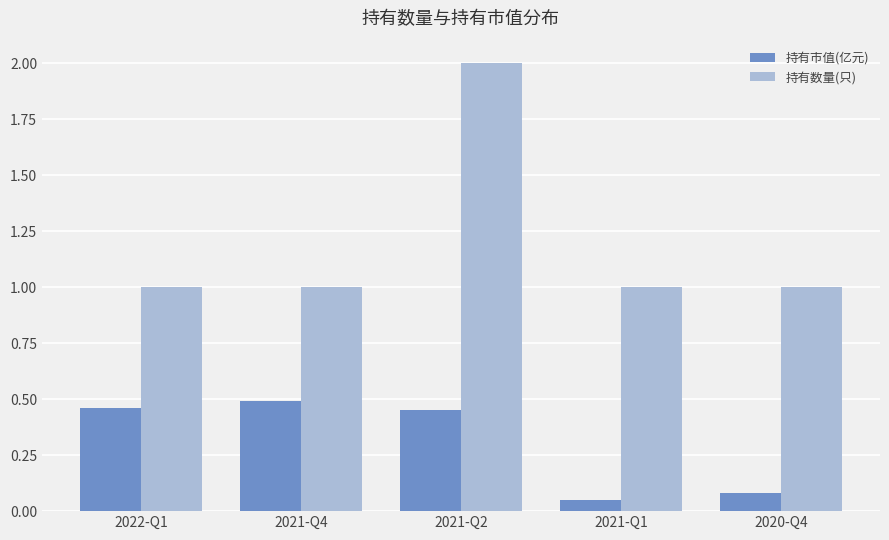

At 2022-Q1, list the series in order from smallest to largest.

持有市值(亿元), 持有数量(只)